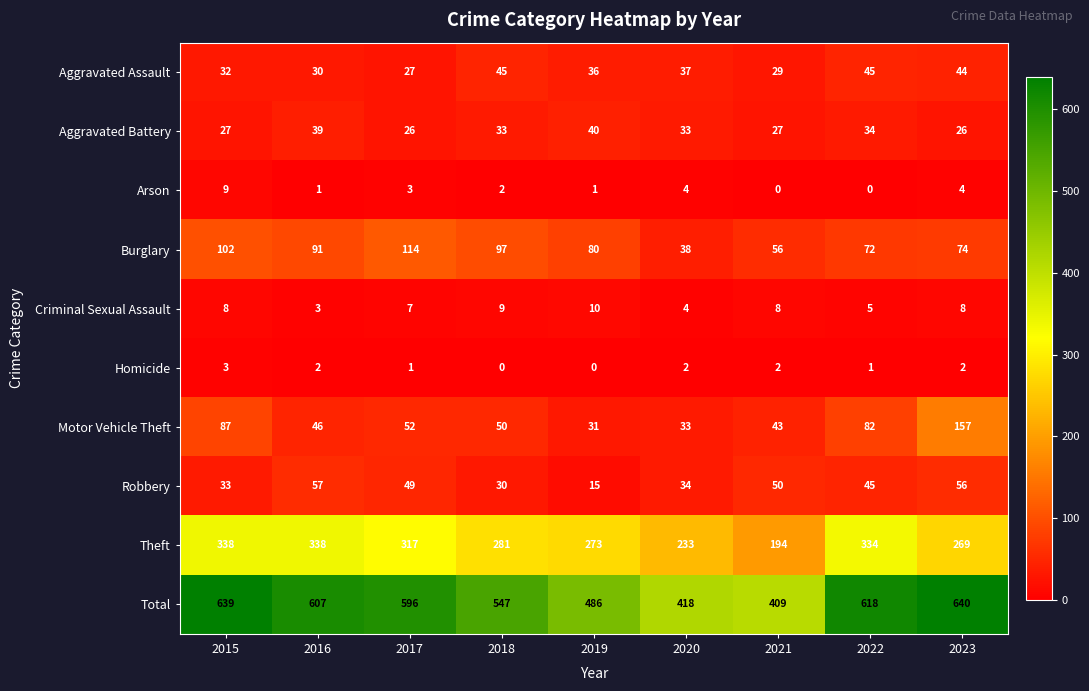

What is the difference between the second highest and minimum values in the Robbery series?

41